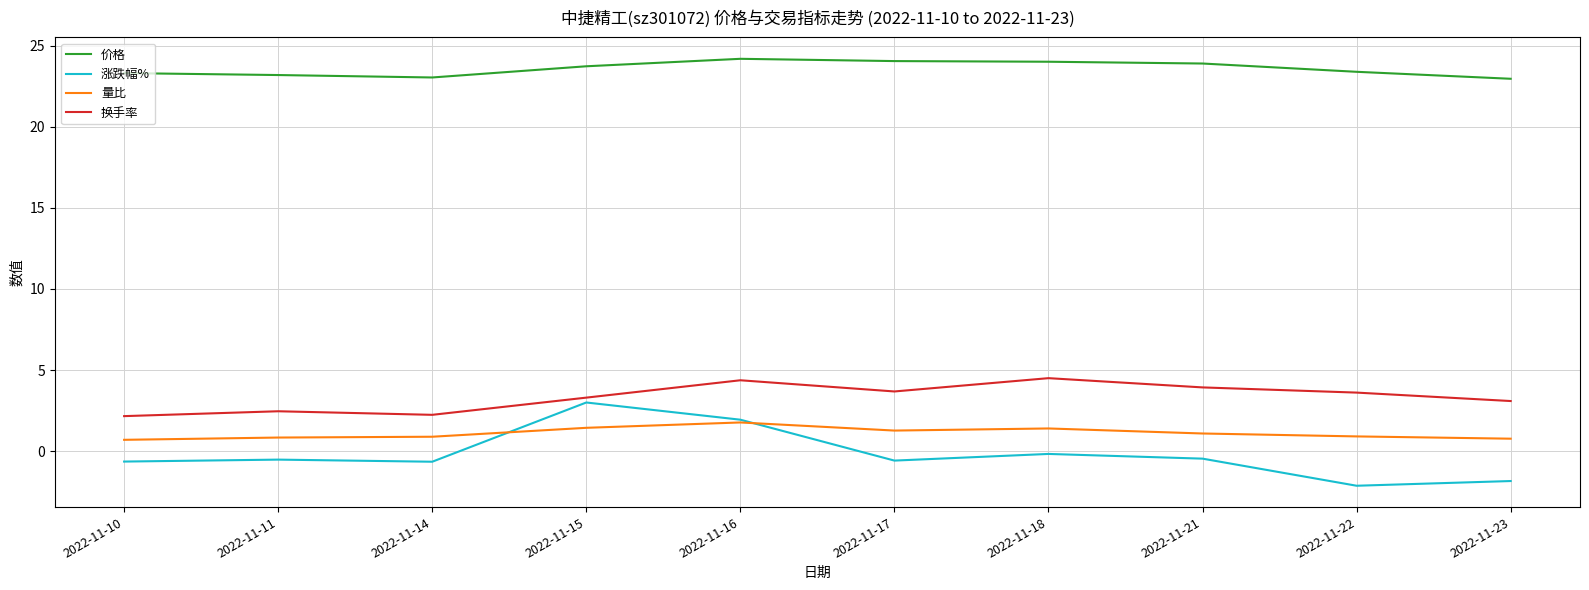

Which series has the largest range (max minus min)?

涨跌幅%